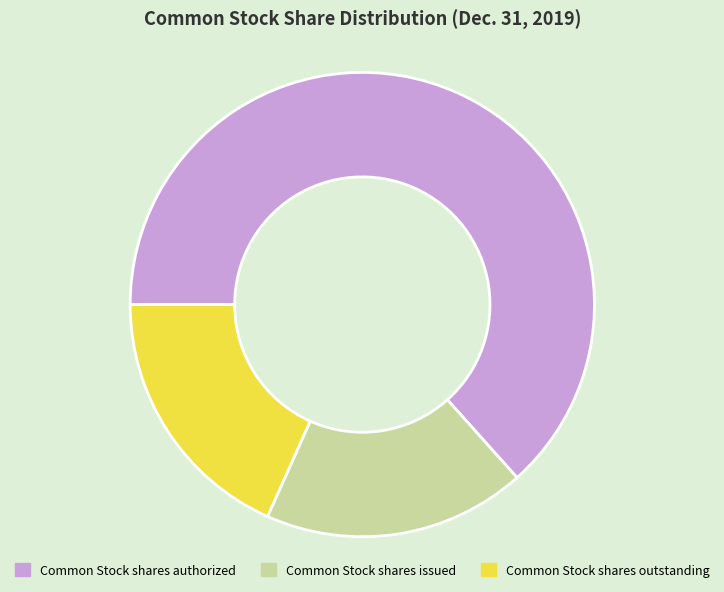

Combined, do Common Stock shares authorized and Common Stock shares issued account for over 50%?

Yes